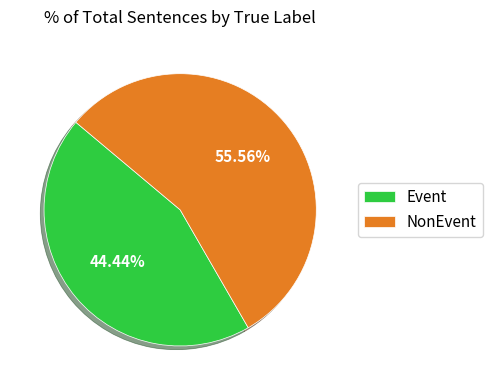

True or false: NonEvent accounts for 65% of the total.

False